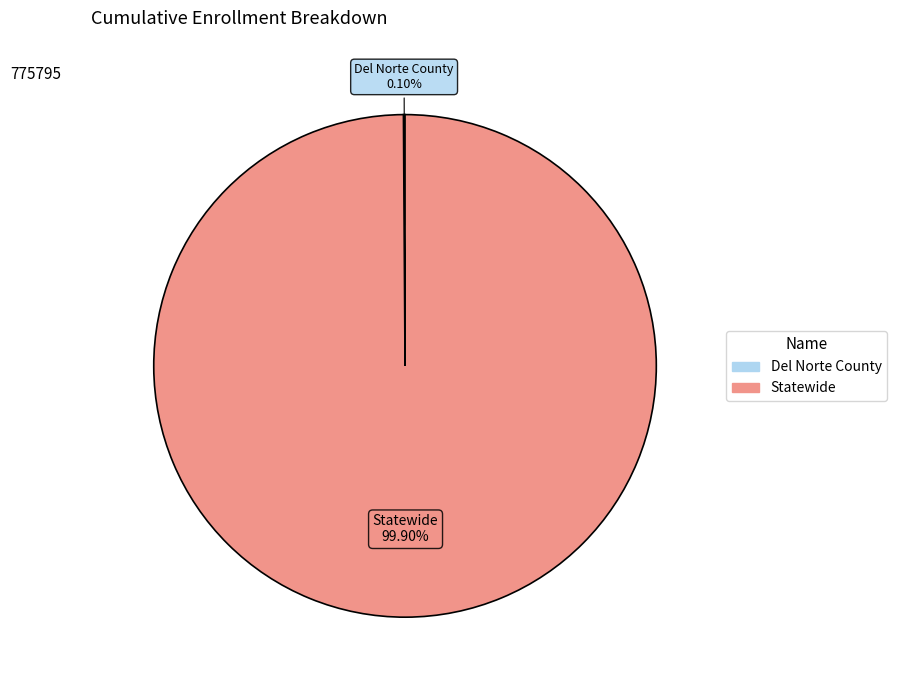

Does any single category account for the majority?

Yes